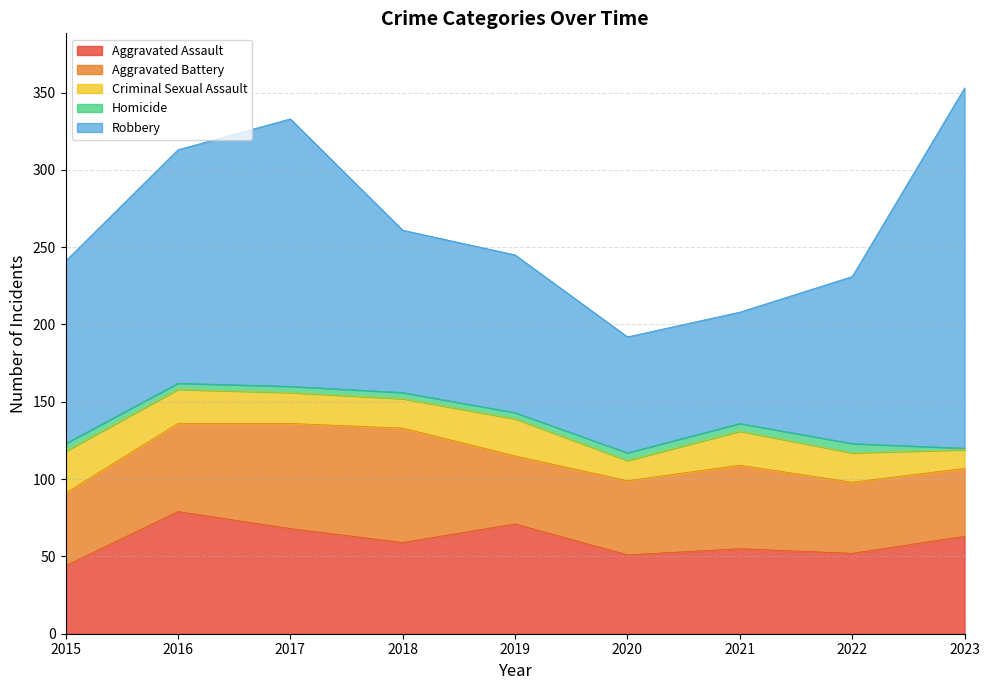

What is the average value of the Aggravated Battery series?

54